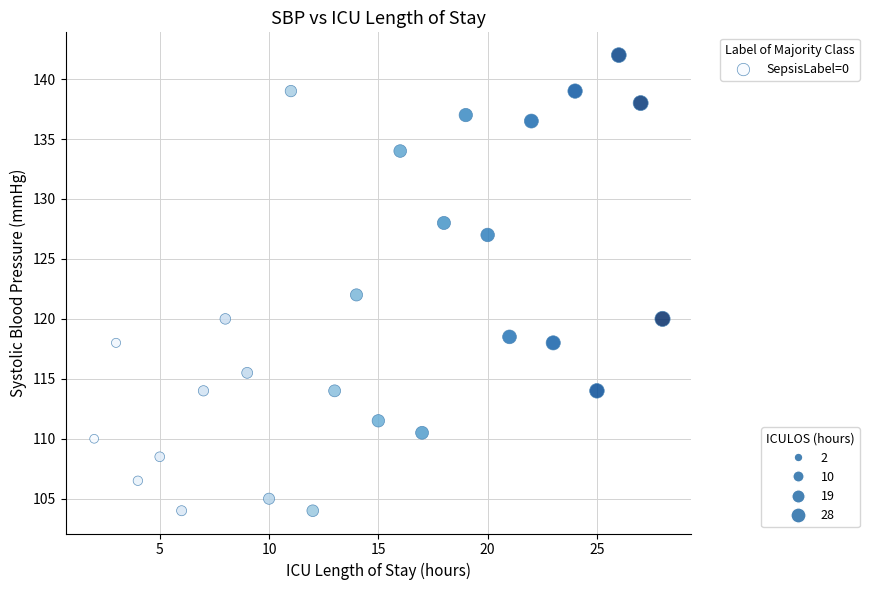

What is the range of Y values (max minus min)?

38.0